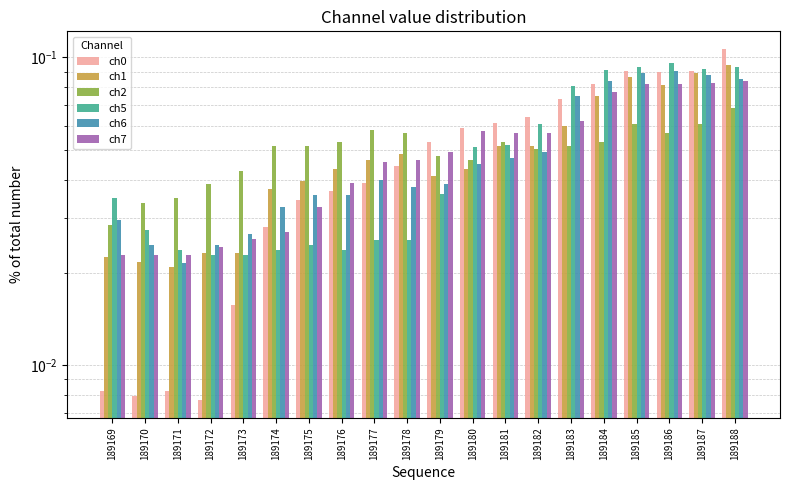

Rank the categories by ch7 value from highest to lowest.

189188, 189187, 189185, 189186, 189184, 189183, 189180, 189181, 189182, 189179, 189178, 189177, 189176, 189175, 189174, 189173, 189172, 189169, 189170, 189171